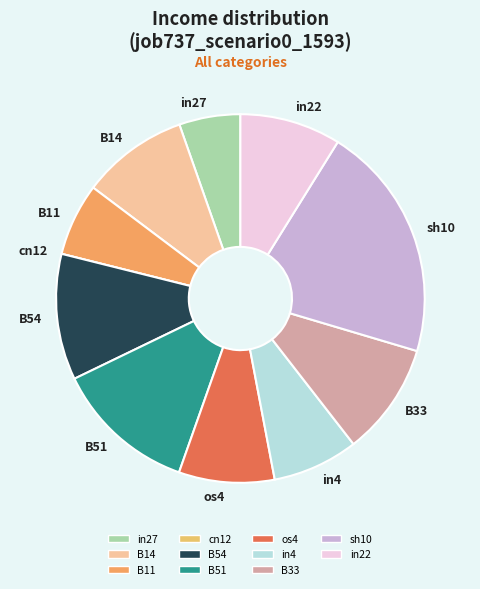

Is it true that B14 is 9% of the pie?

True